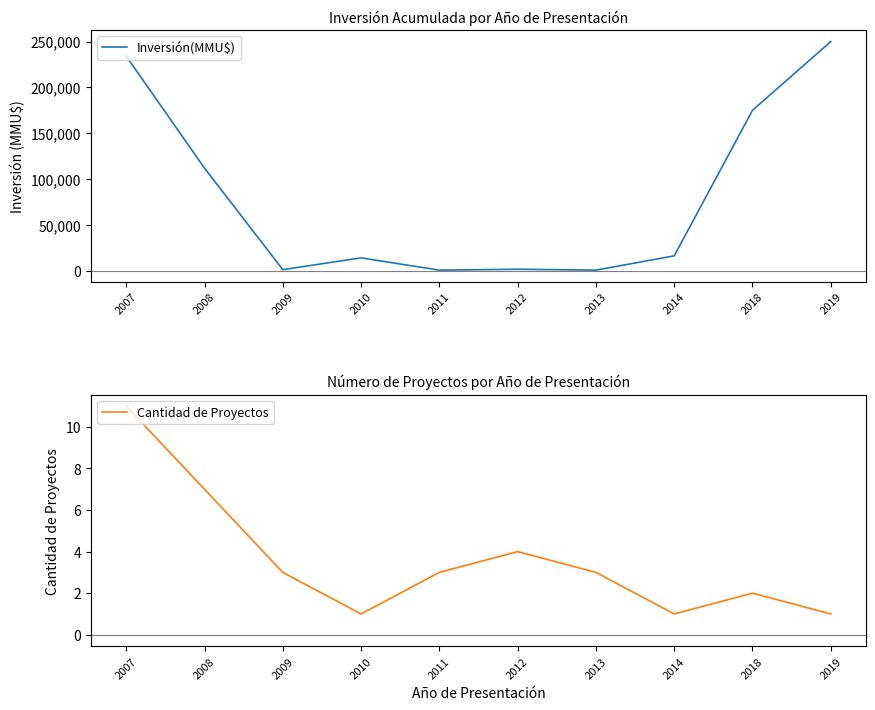

Does the chart have visible grid lines?

No